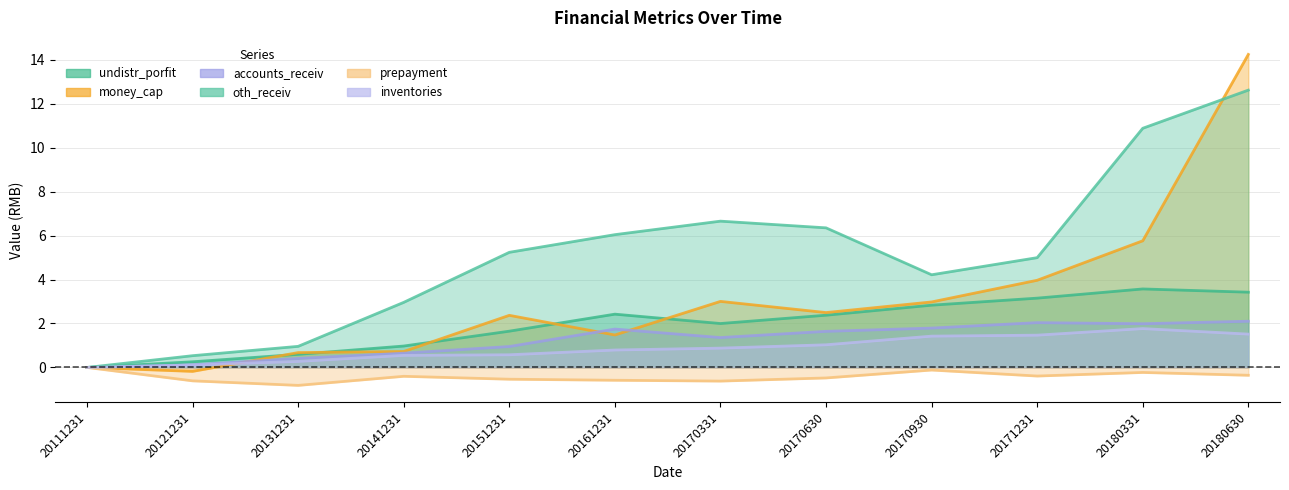

How many interior local valleys does the undistr_porfit series have?

1